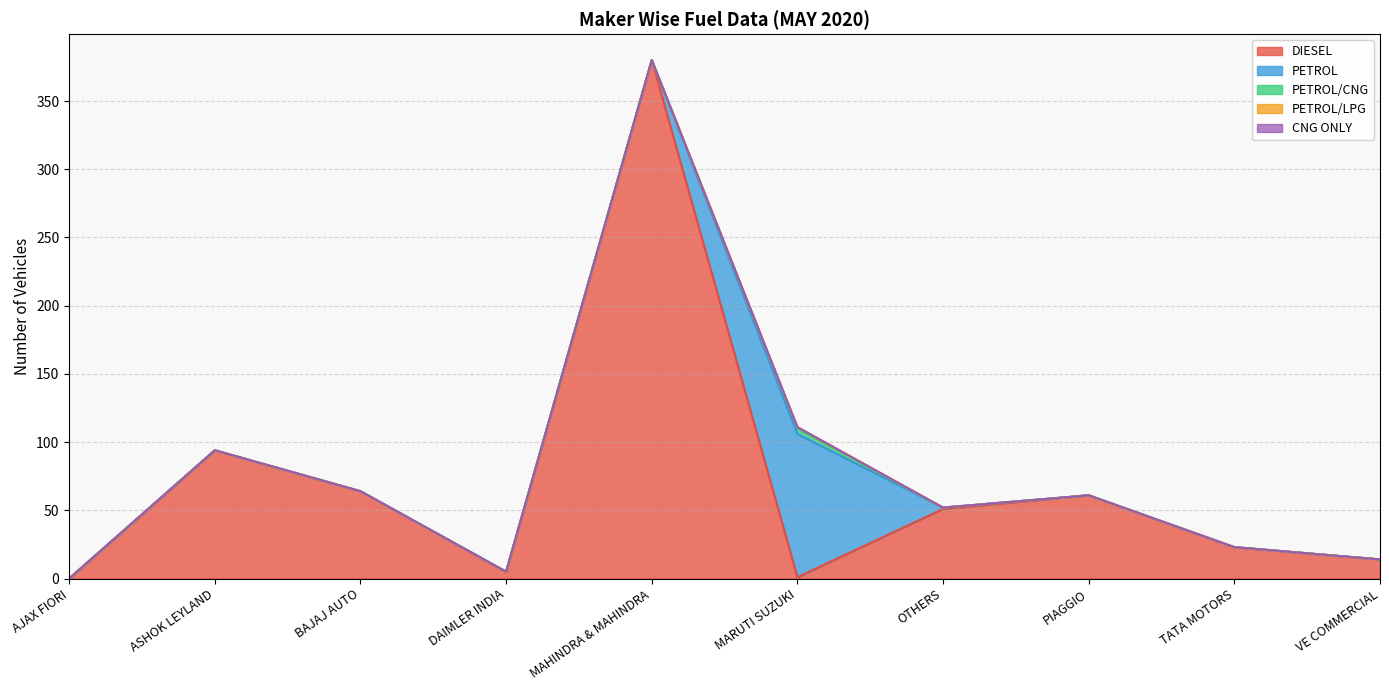

Where is PETROL nearest to the value 52?

OTHERS